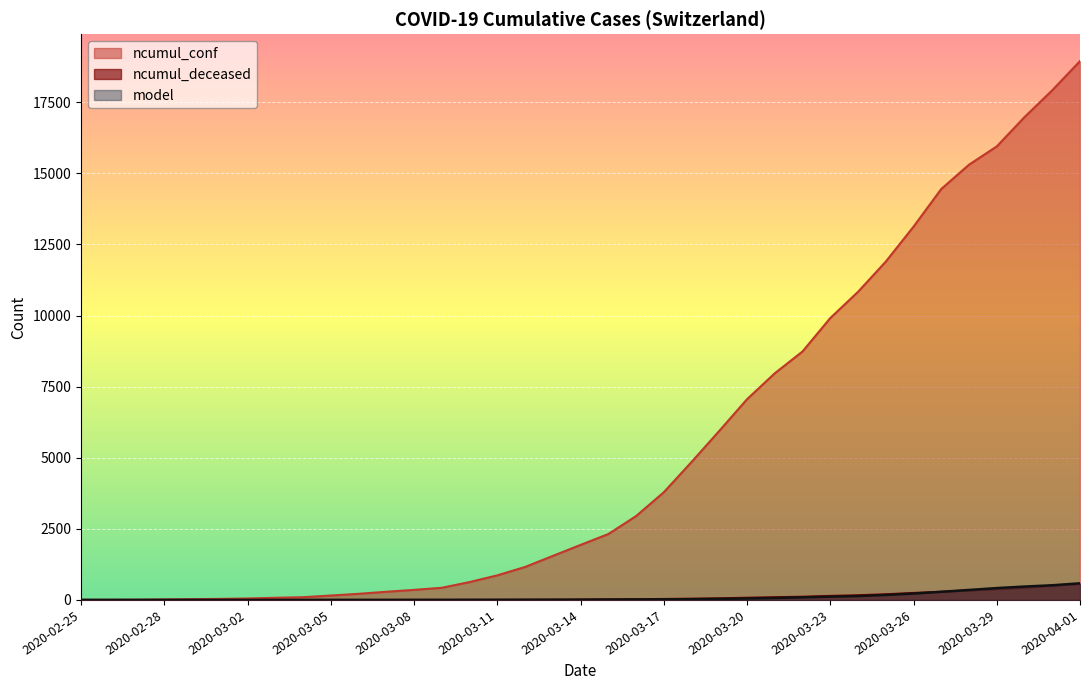

At 2020-03-19, list the series in order from smallest to largest.

model, ncumul_deceased, ncumul_conf